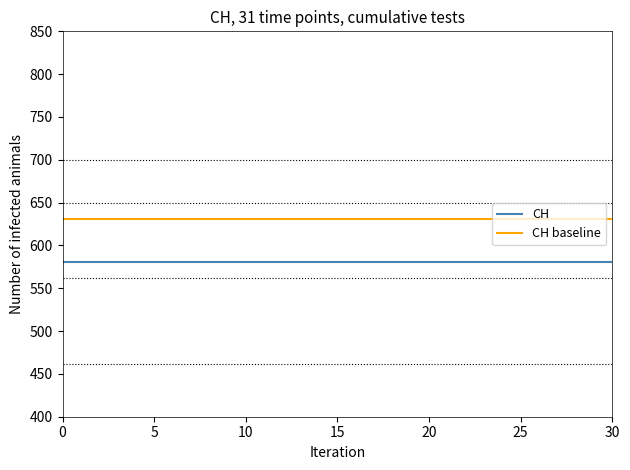

True or false: CH and CH baseline cross at least once.

False